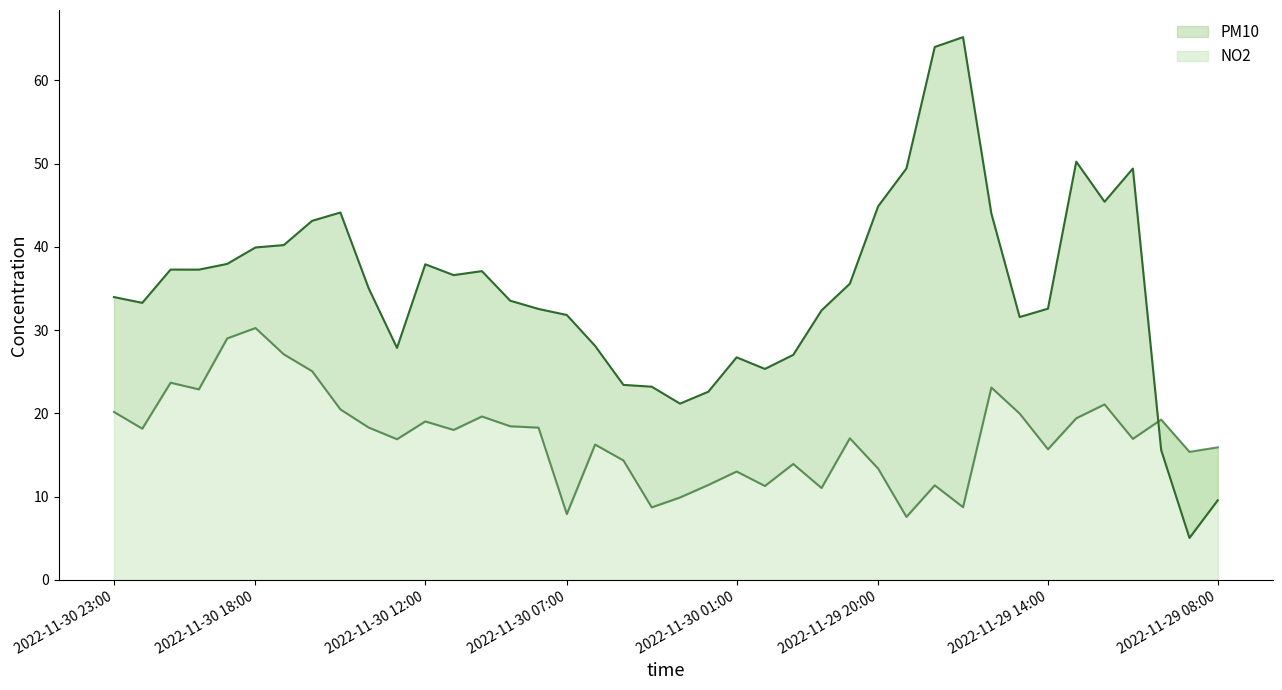

What is the label of the 6th point from the right?

2022-11-29 13:00